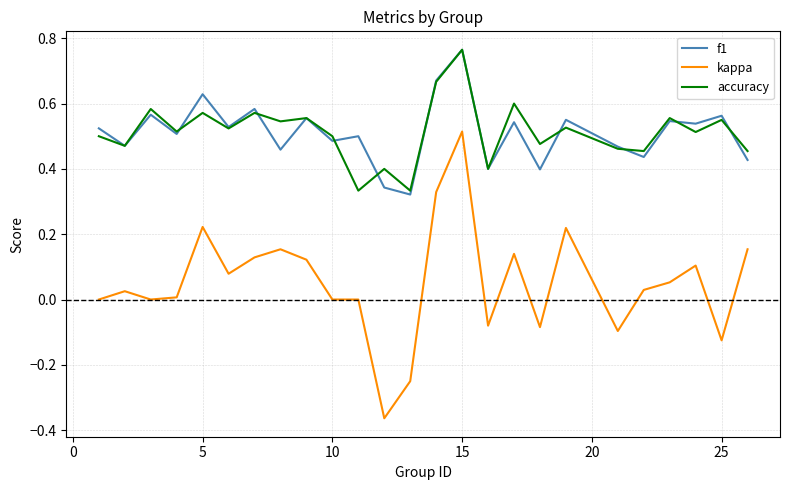

What are all the series names shown in the legend?

f1, kappa, accuracy